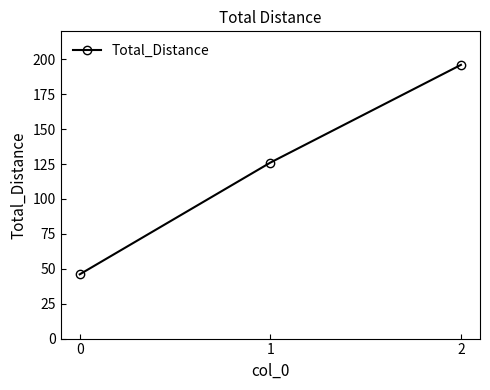

True or false: the data shows 196 at 2.

True